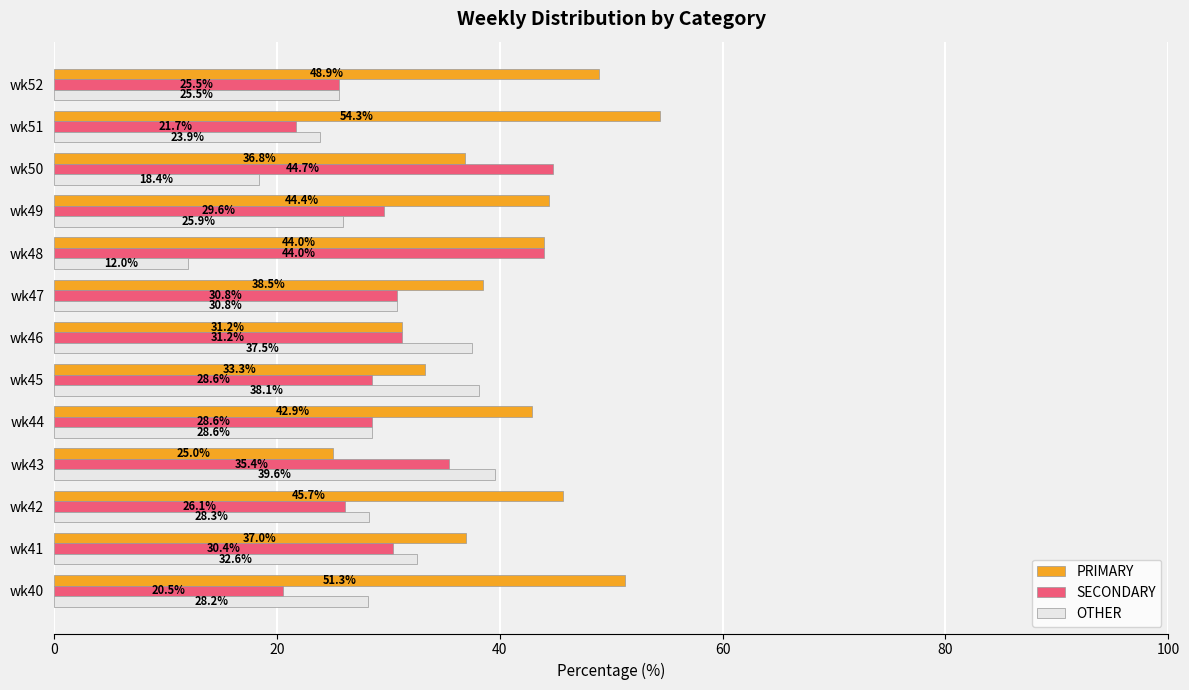

The SECONDARY series shows 37.4 at wk45. True or false?

False